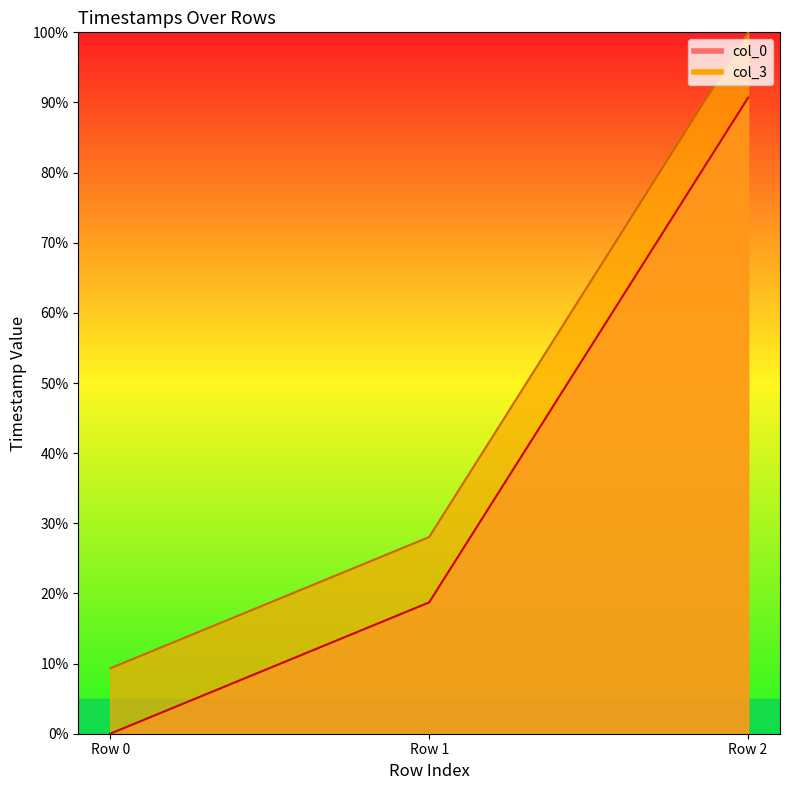

At Row 0, list the series in order from smallest to largest.

col_0, col_3